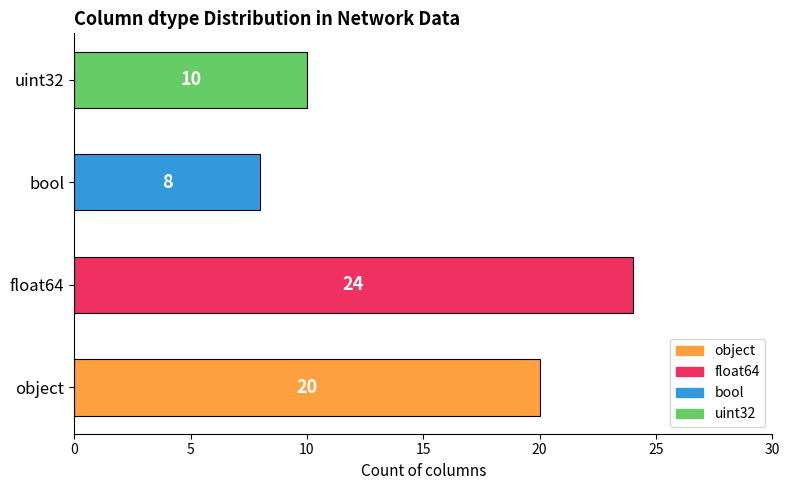

Which category has the highest value across all series?

float64